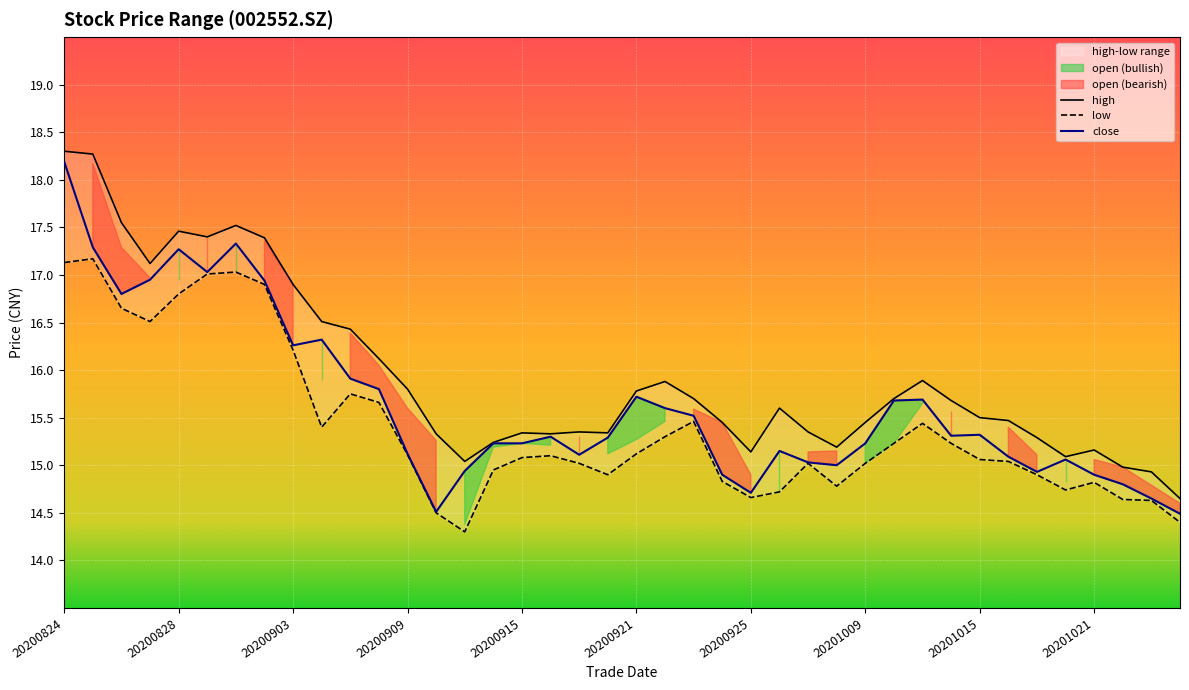

The close series shows 9.1 at 20201009. True or false?

False